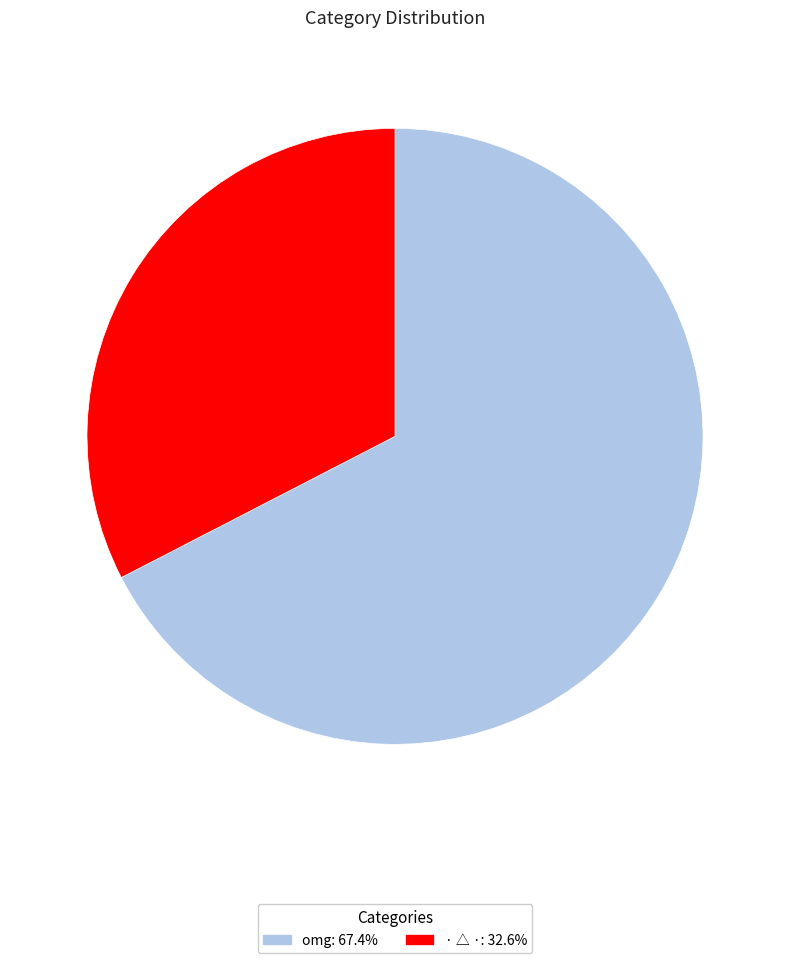

True or false: · △ · accounts for 19% of the total.

False